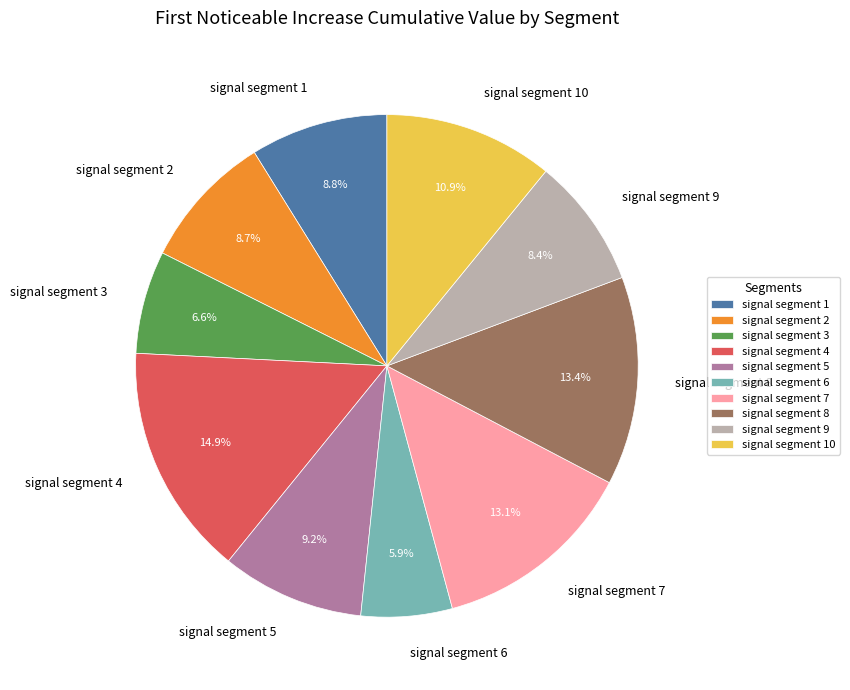

Count the number of slices in the pie.

10